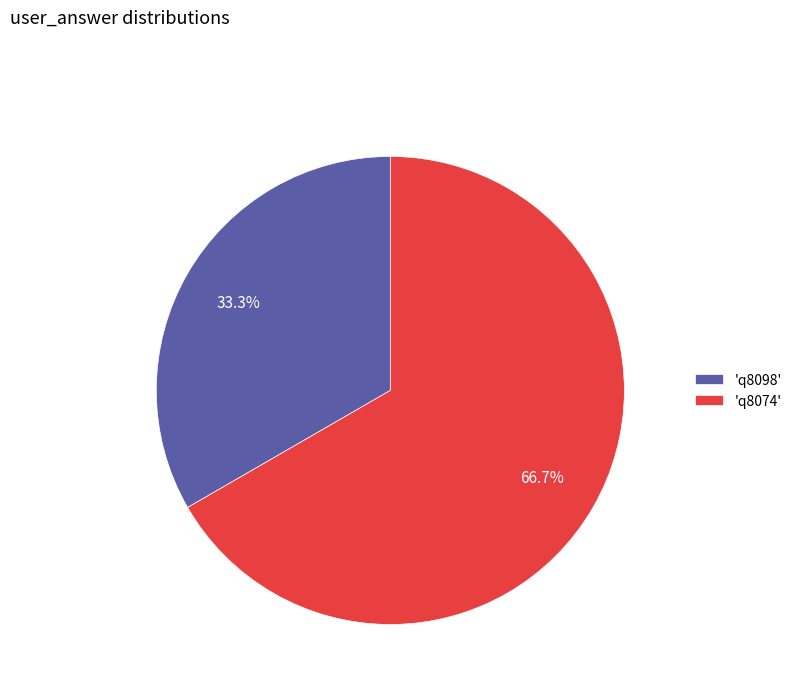

Rank the categories by value from highest to lowest.

'q8074', 'q8098'